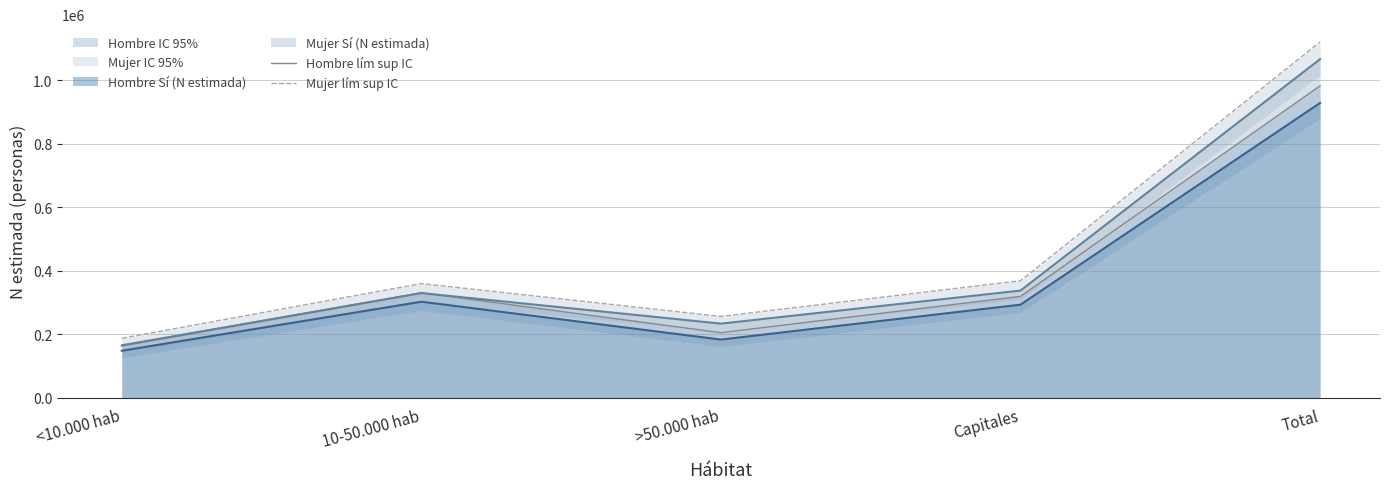

At which category is the sum across all series the highest?

Total